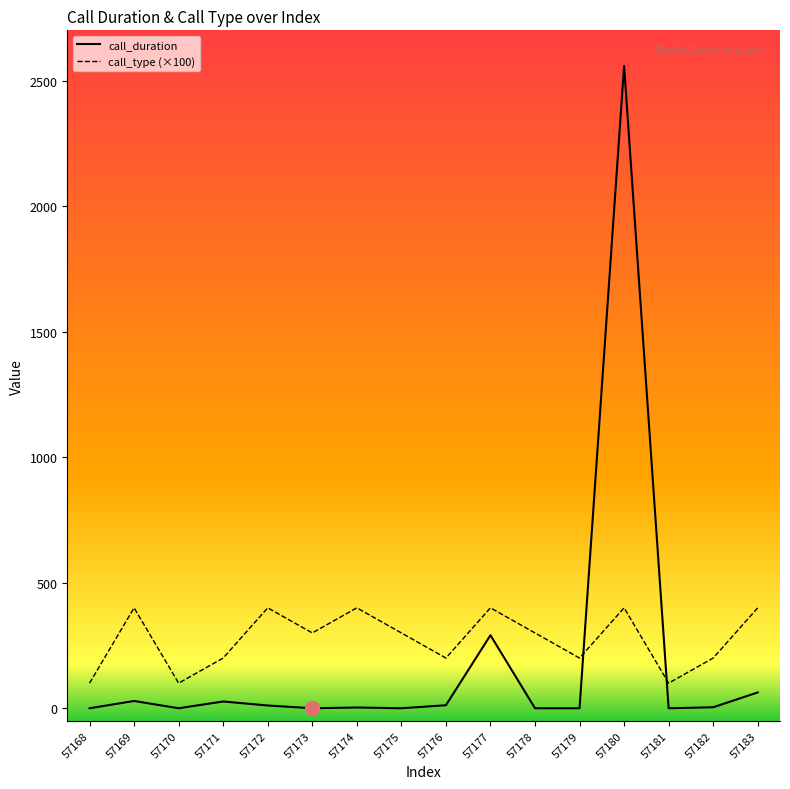

What is the highest value of the call_type (×100) series?

400